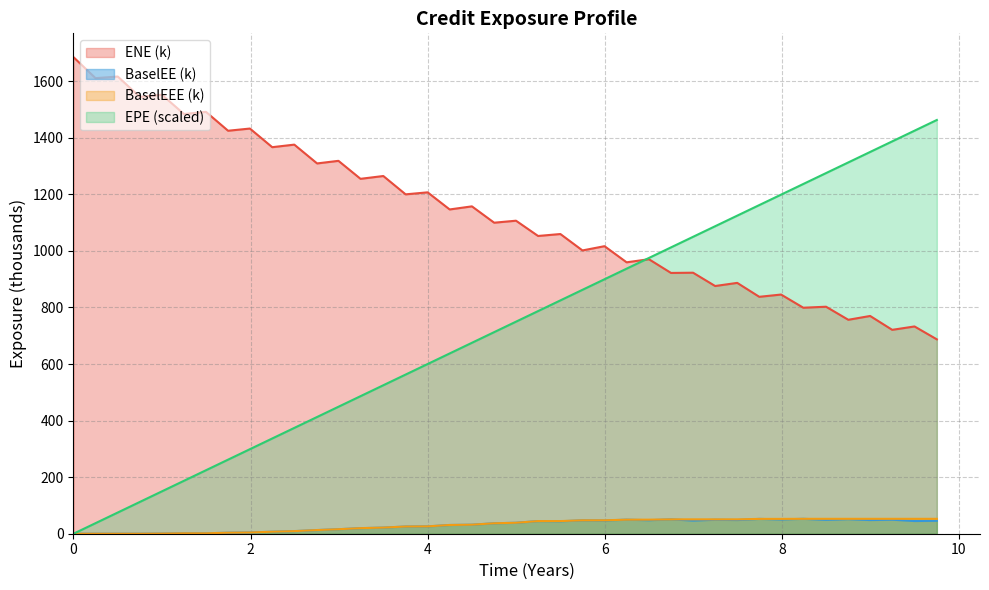

Where is the first local maximum for BaselEE?

2017-06-30